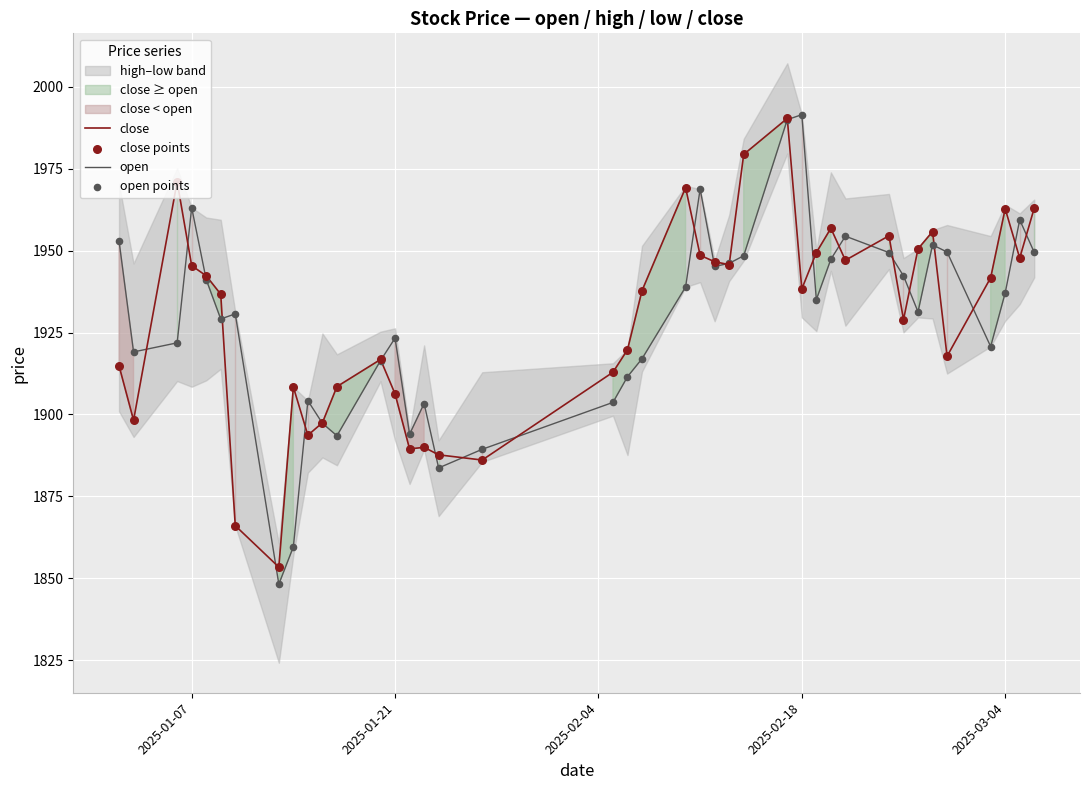

Which series reaches the maximum Y coordinate?

open